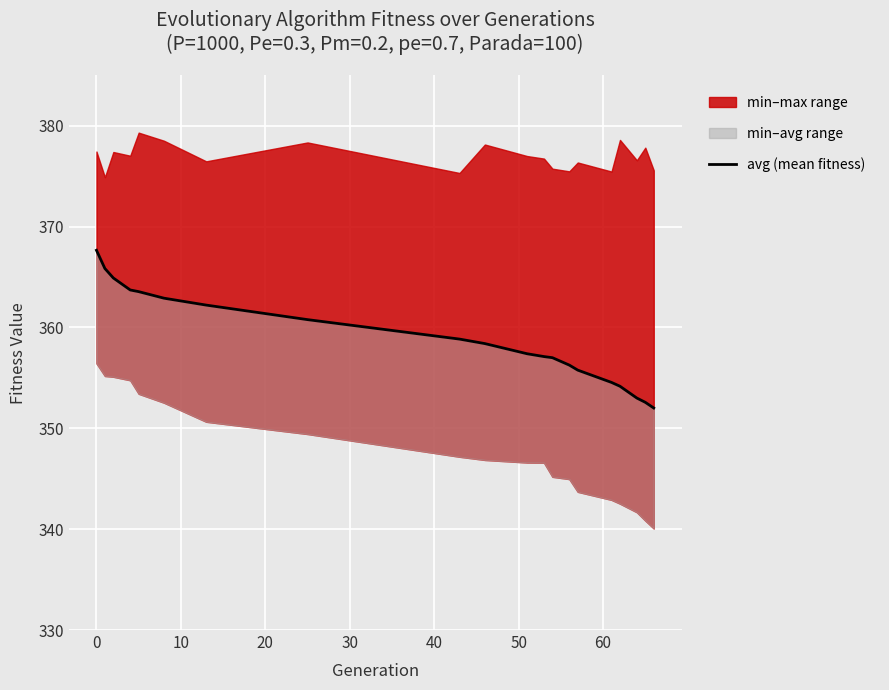

Is it true that the value at 12 is 568.4?

False